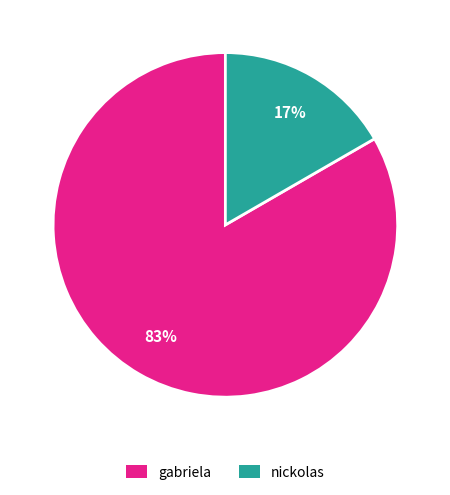

Count the number of slices in the pie.

2